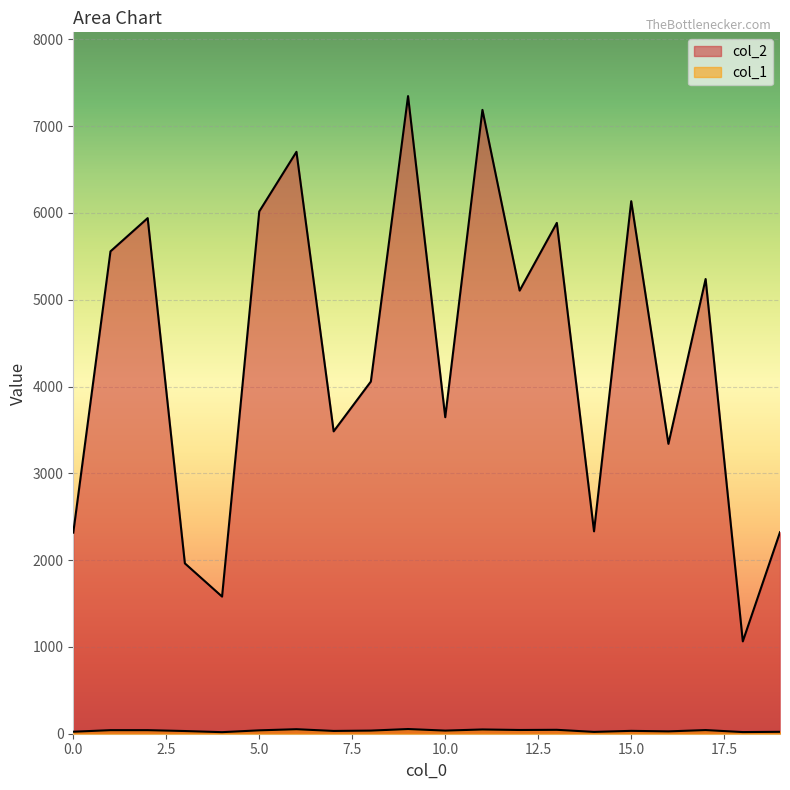

How many categories are shown in the chart?

20